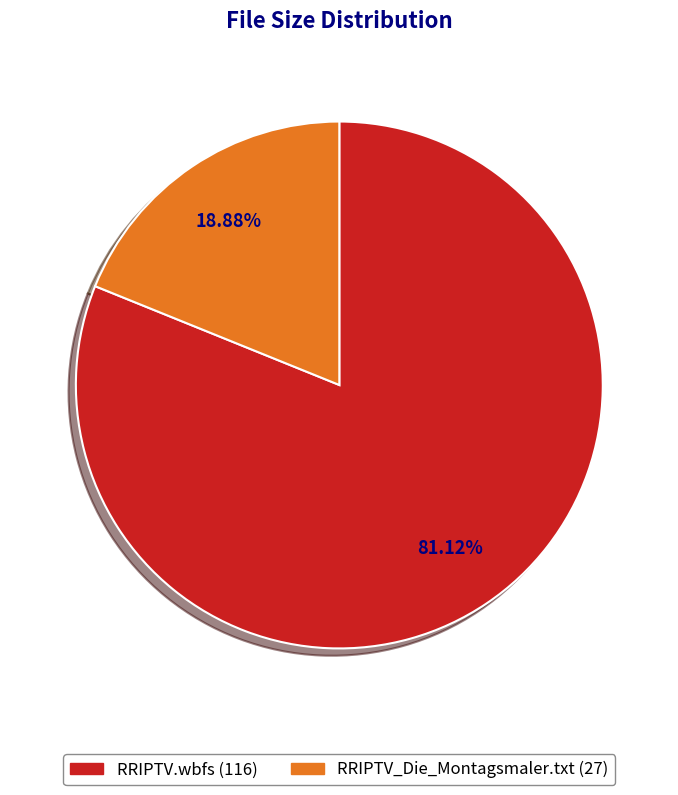

What percentage is the RRIPTV.wbfs slice, to the nearest percent?

81%